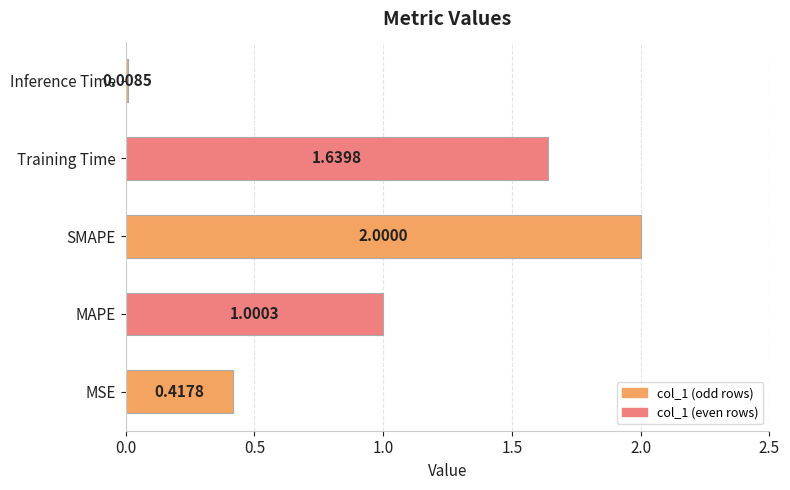

What is the average value?

1.0